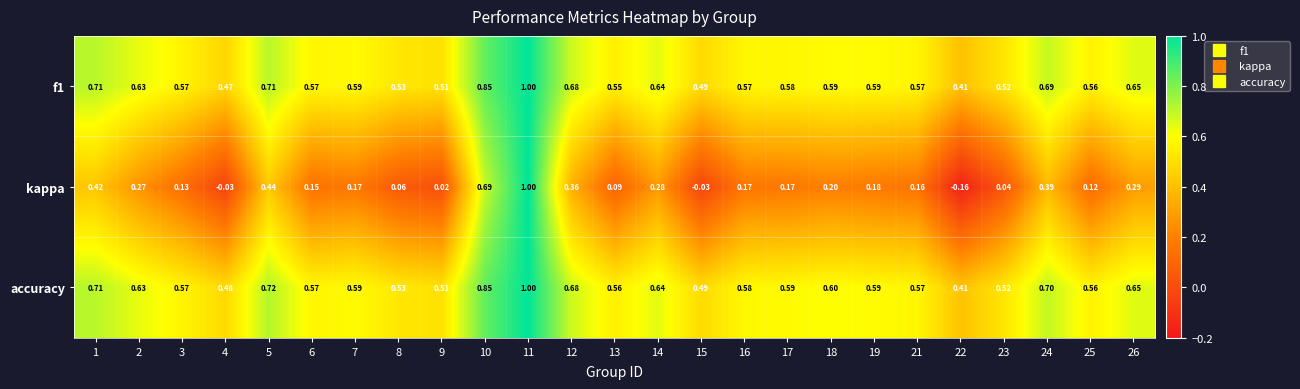

Which series has the widest spread of values?

kappa